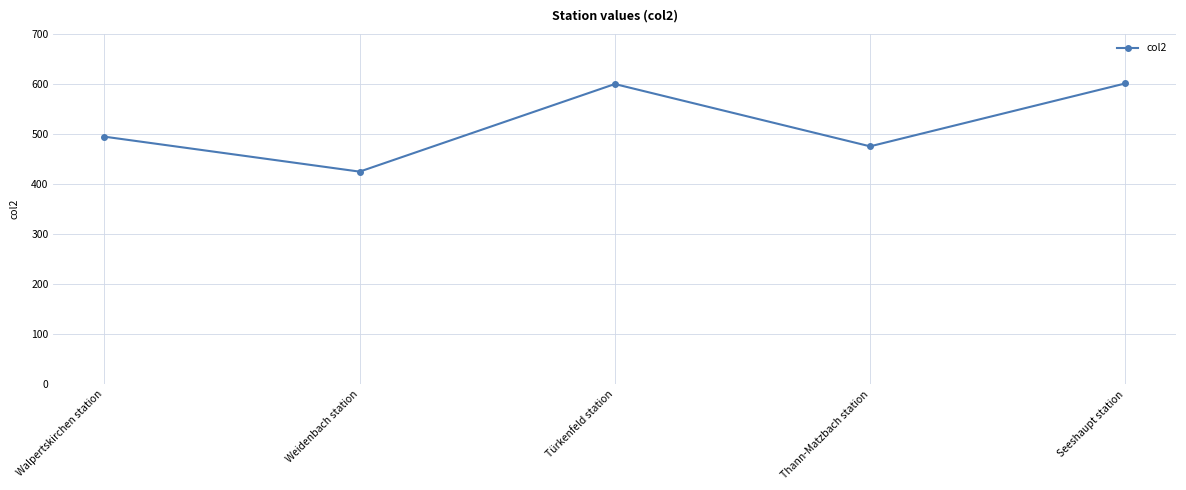

What is the greatest value displayed?

601.0